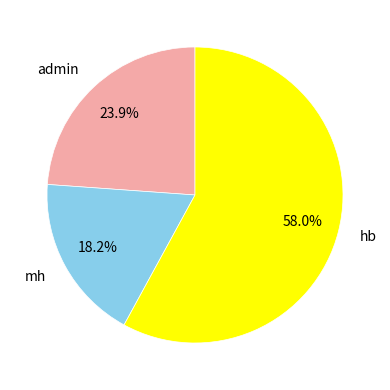

What is the ratio of the value at hb to the value at mh?

3.2